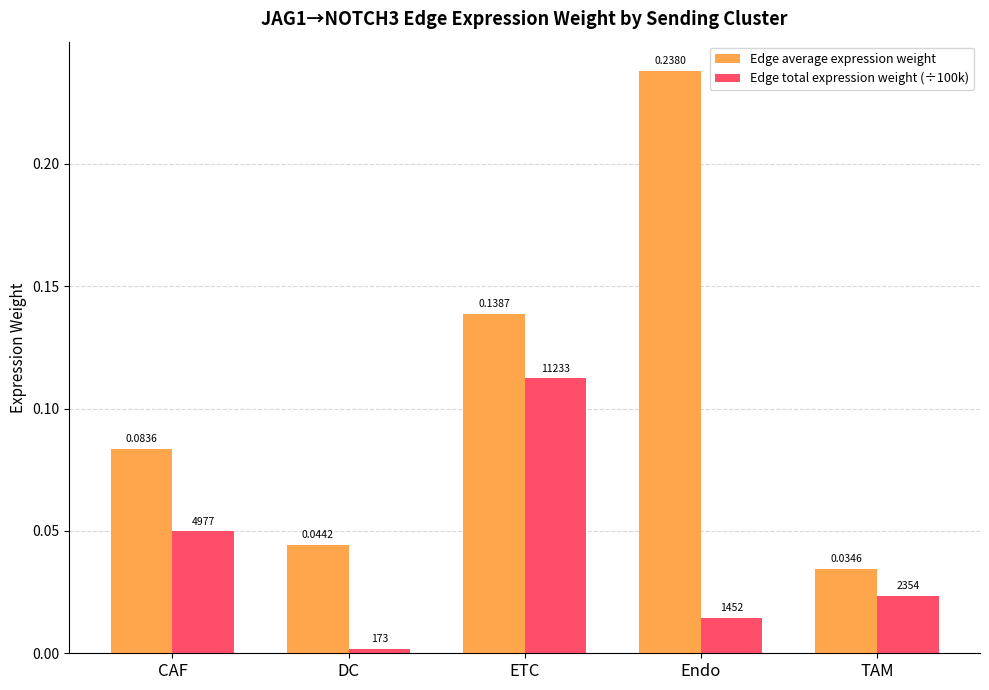

How many categories are shown in the chart?

5